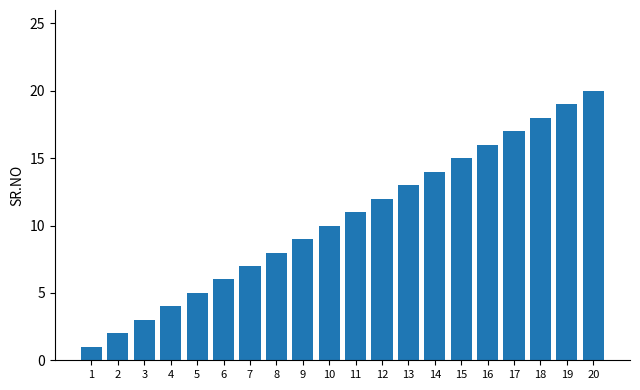

Rank the categories by value from lowest to highest.

1, 2, 3, 4, 5, 6, 7, 8, 9, 10, 11, 12, 13, 14, 15, 16, 17, 18, 19, 20